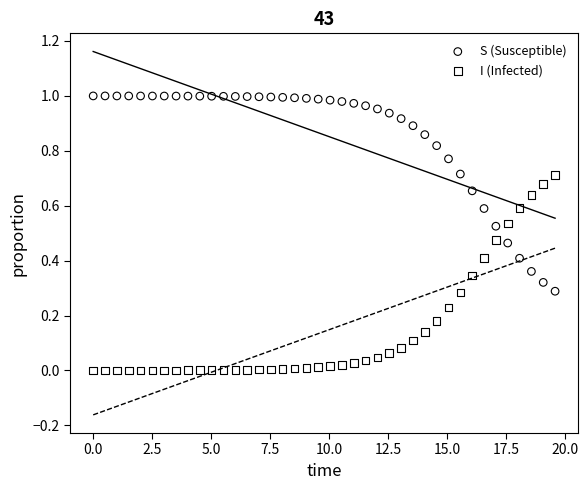

Which series contains the highest Y value?

S (Susceptible)